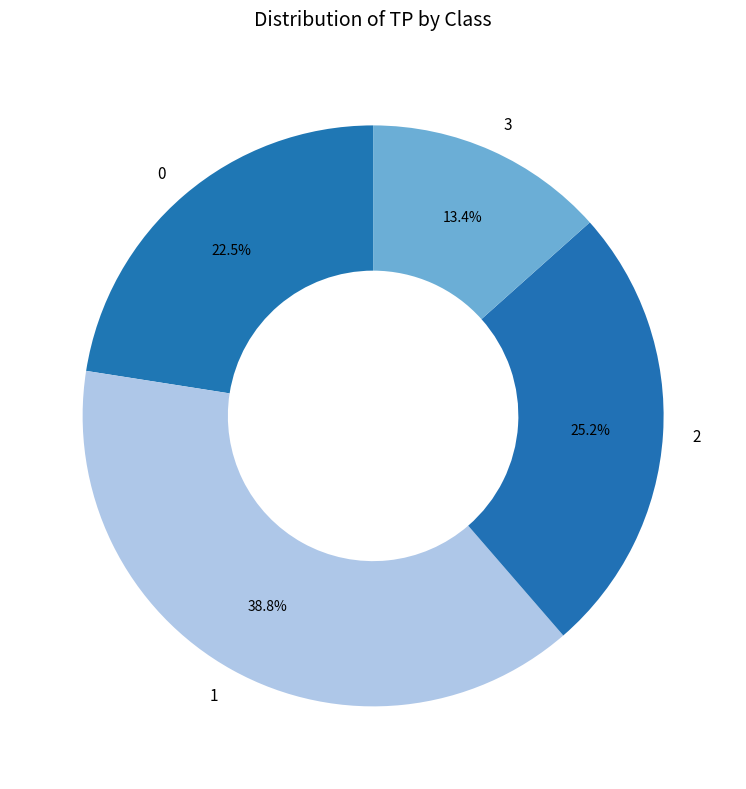

Approximately how many times larger is the value at 0 compared to 1?

0.6